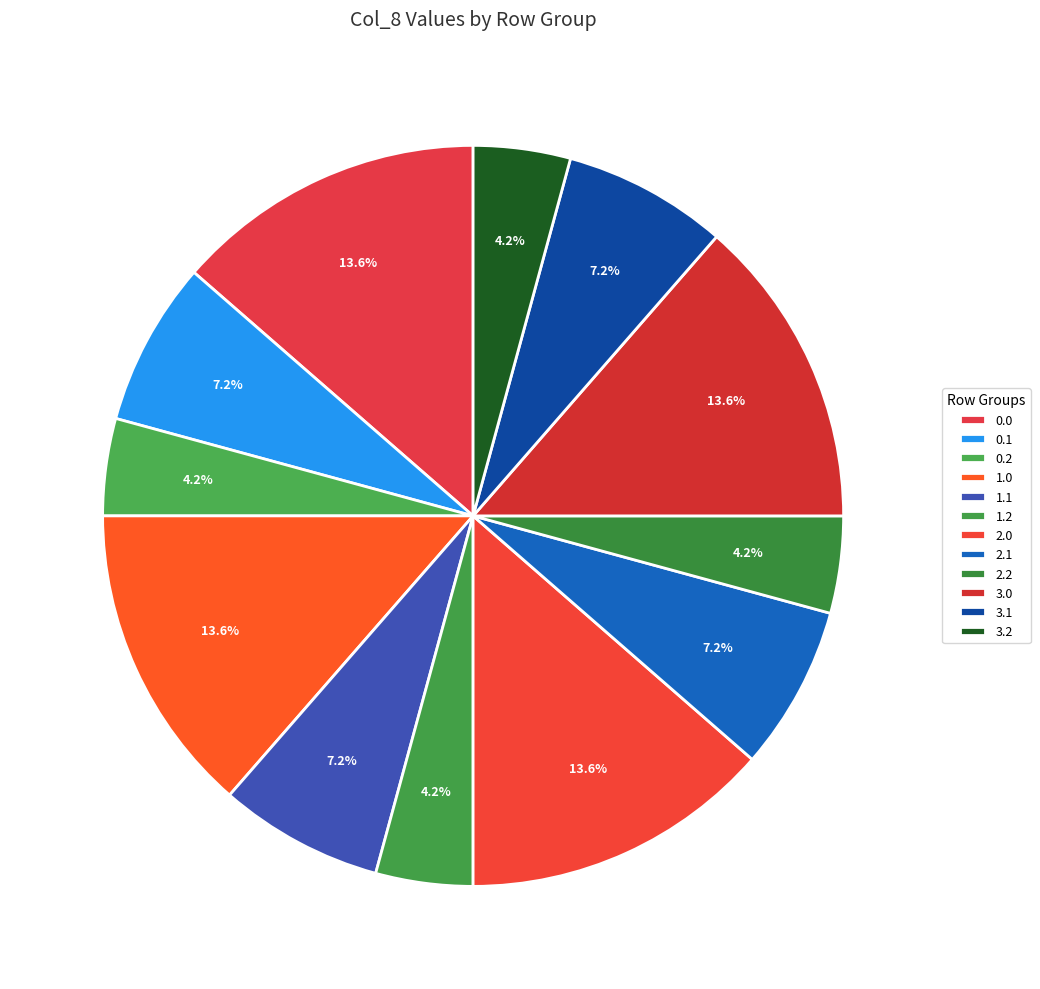

How many slices are in this pie chart?

12